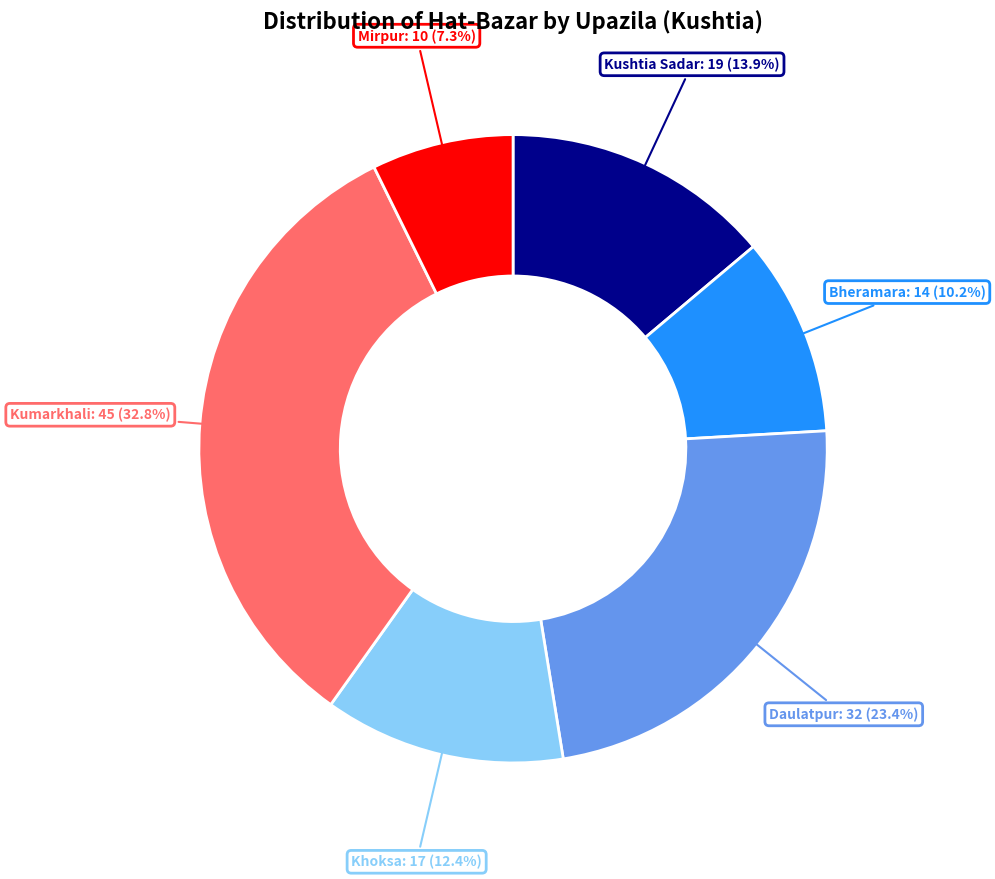

Which category has the smallest portion of the pie?

Mirpur